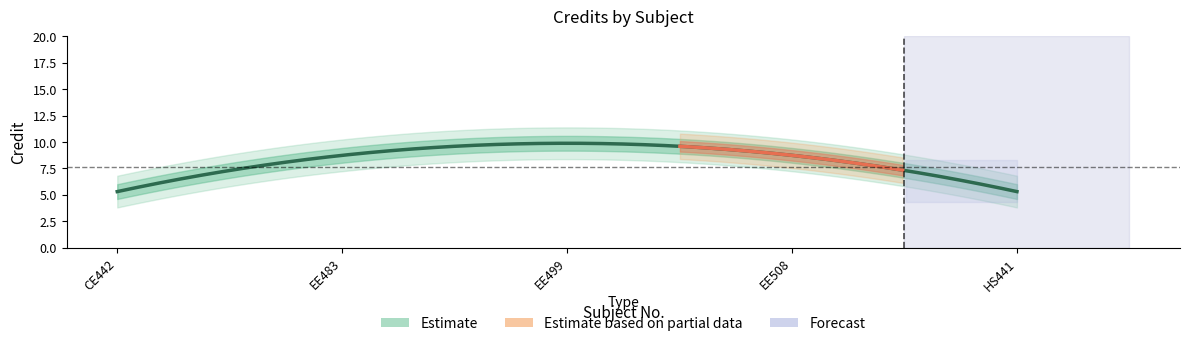

How many lines are shown in the chart?

1